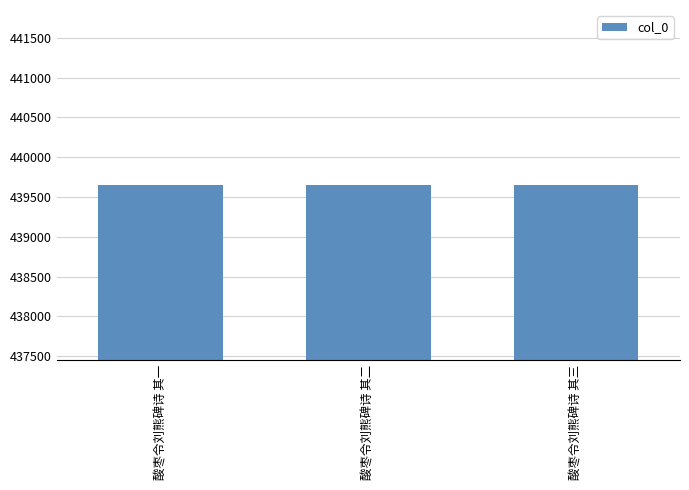

What is the sum of the values at 酸枣令刘熊碑诗 其一 and 酸枣令刘熊碑诗 其二?

879304